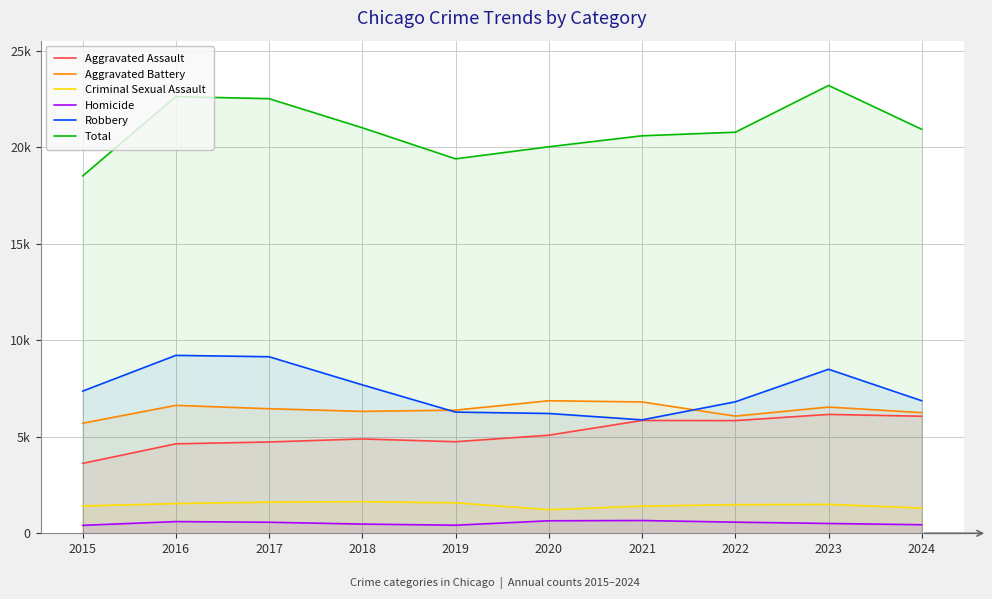

List the labels in order of Homicide value, smallest first.

2015, 2019, 2024, 2018, 2023, 2017, 2022, 2016, 2020, 2021